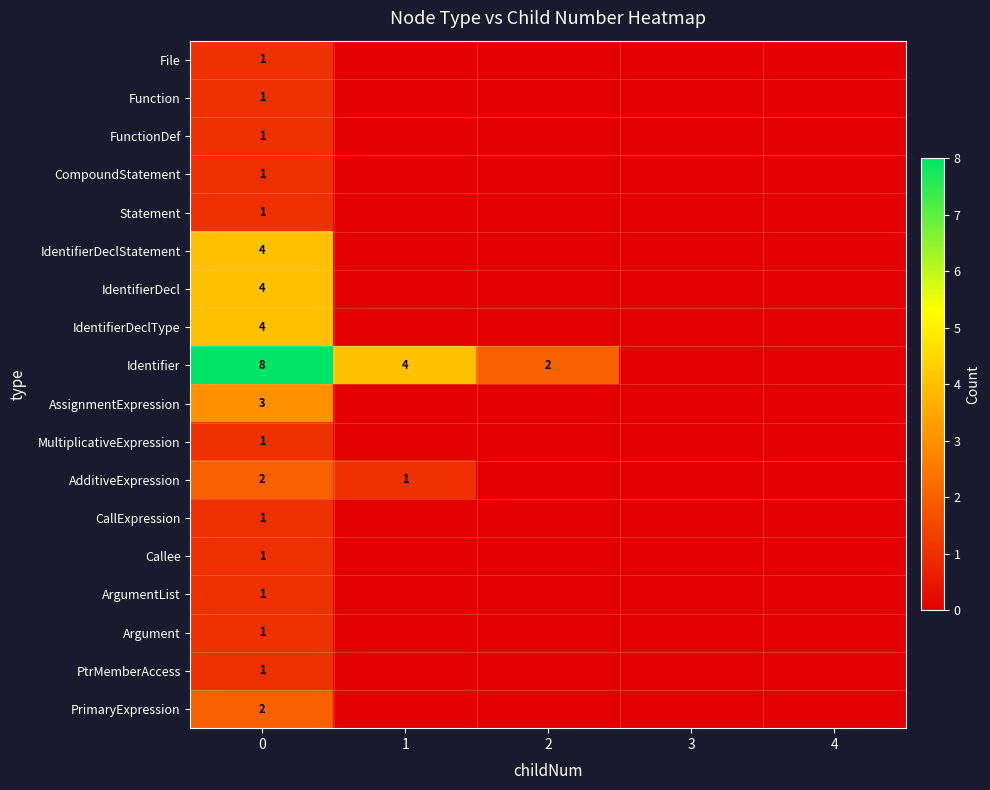

Is it true that Function equals 1 at 0?

True